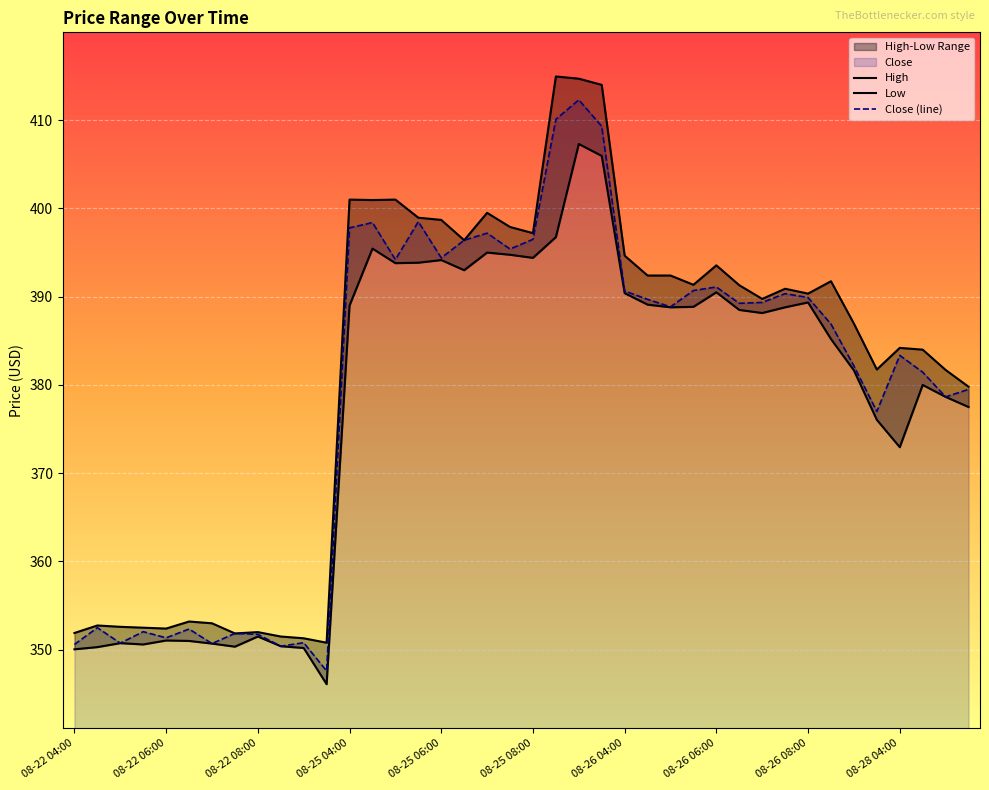

True or false: Low and Close intersect in this chart.

False